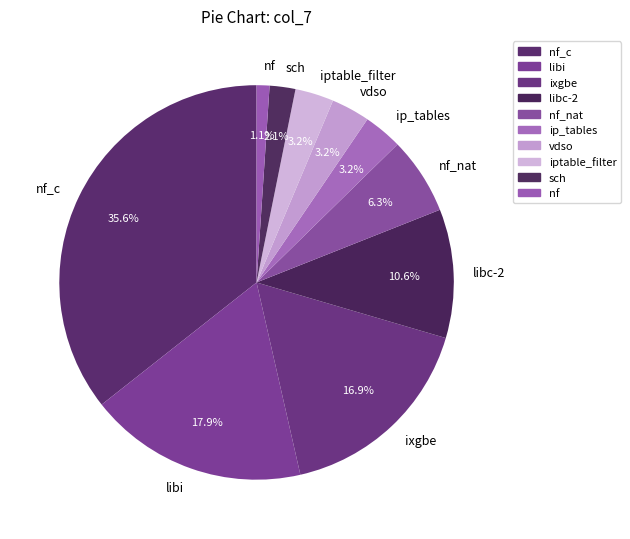

How many segments does this pie chart have?

10